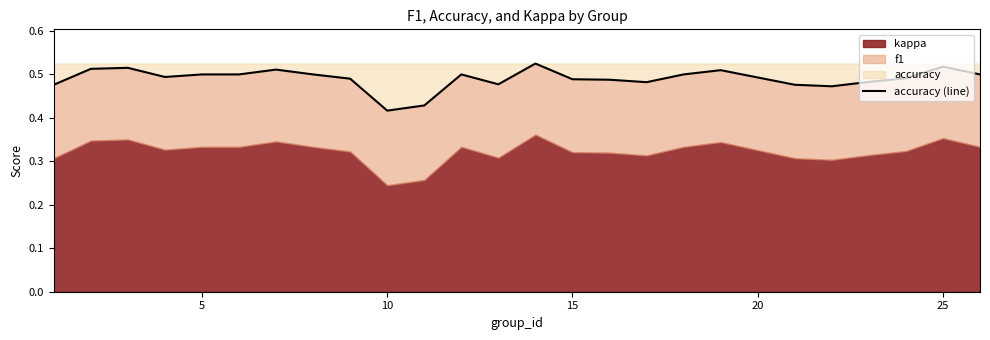

The value at 18 is 0.1. True or false?

False